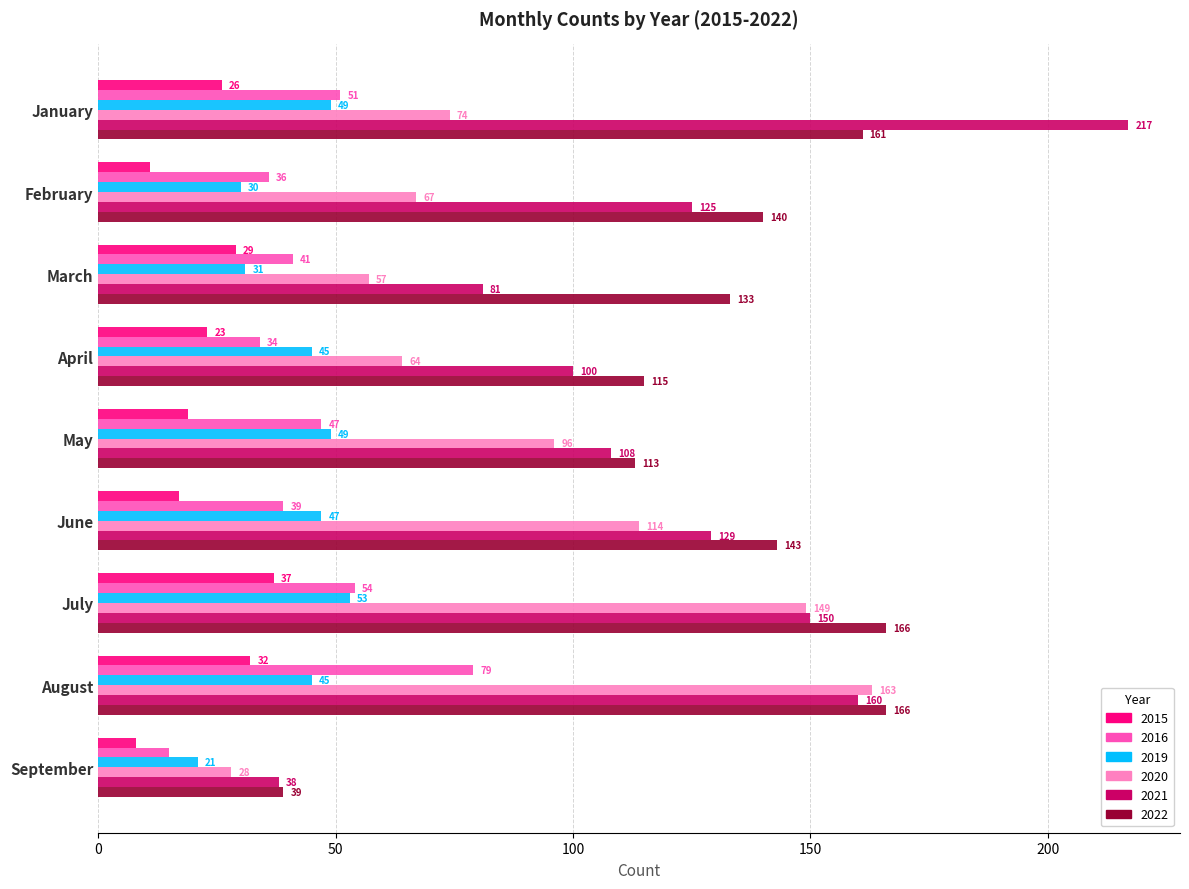

At which label is 2019 closest to 37?

March